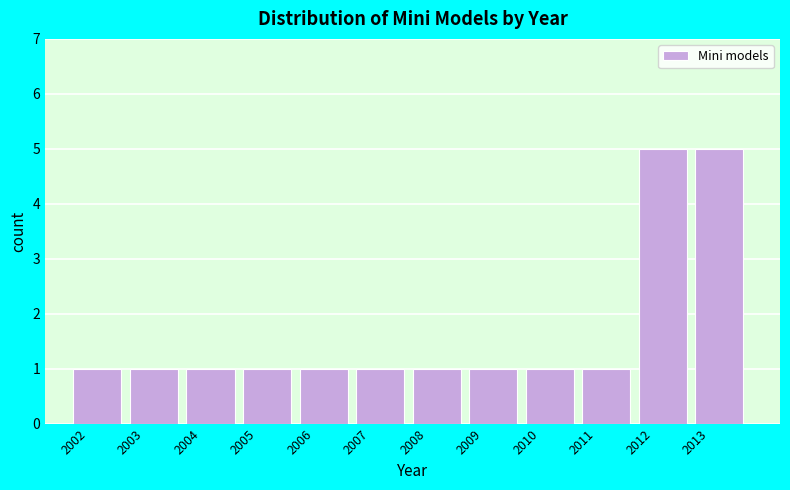

Reading left to right, list every bar in this chart as the range it spans on the x-axis followed by its height. The values are not printed on the chart, so give them approximately, as read against the axis.

2002 to 2003: 1
2003 to 2004: 1
2004 to 2005: 1
2005 to 2006: 1
2006 to 2007: 1
2007 to 2008: 1
2008 to 2009: 1
2009 to 2010: 1
2010 to 2011: 1
2011 to 2012: 1
2012 to 2013: 5
2013 to 2014: 5